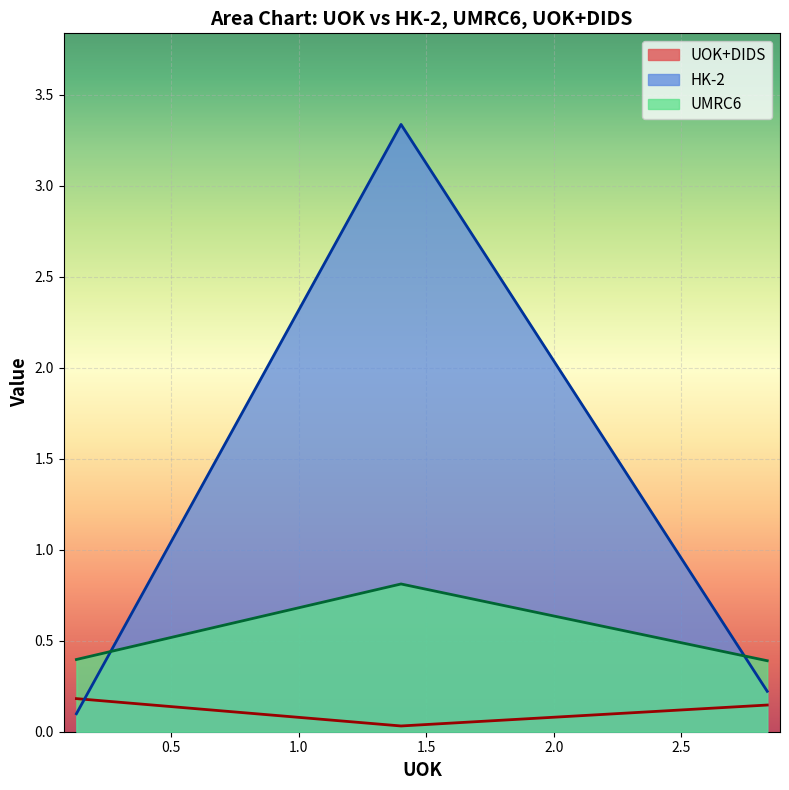

List the series in order of their overall mean, highest first.

HK-2, UMRC6, UOK+DIDS